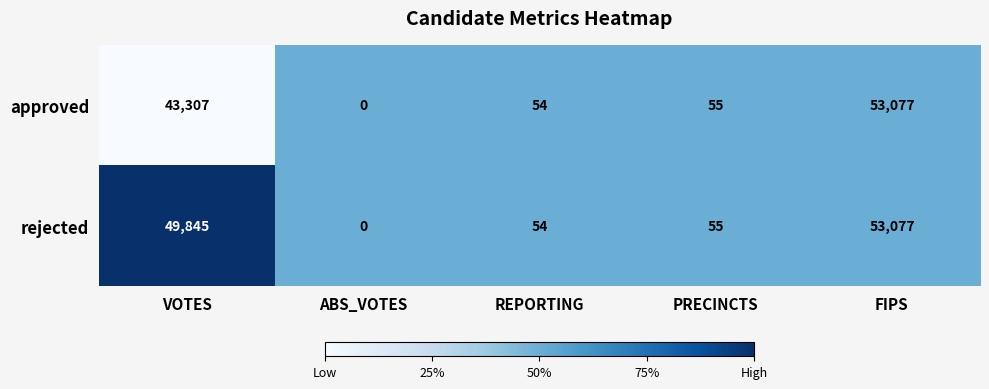

True or false: approved has a value of -23740 at ABS_VOTES.

False